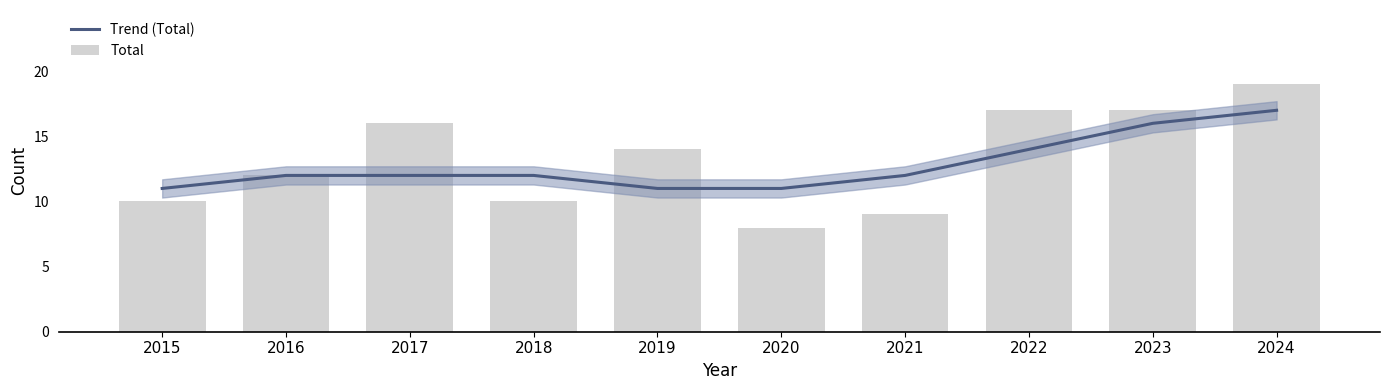

True or false: Total has a value of 13 at 2021.

False